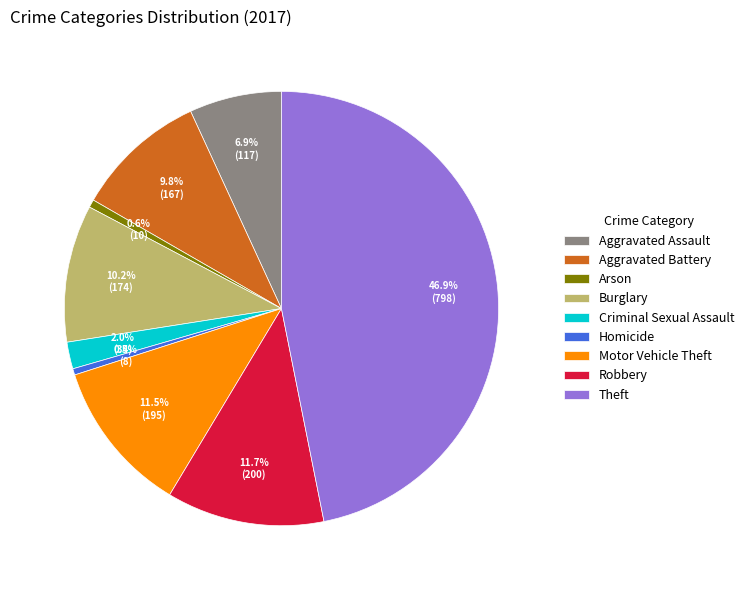

Is it true that Theft is 47% of the pie?

True